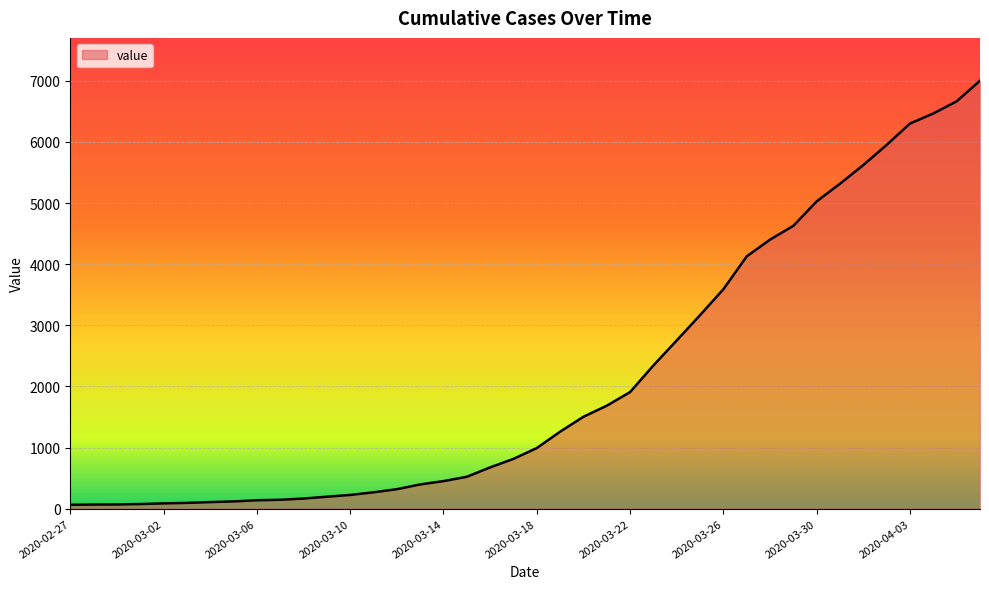

What is the maximum value shown in the chart?

7002